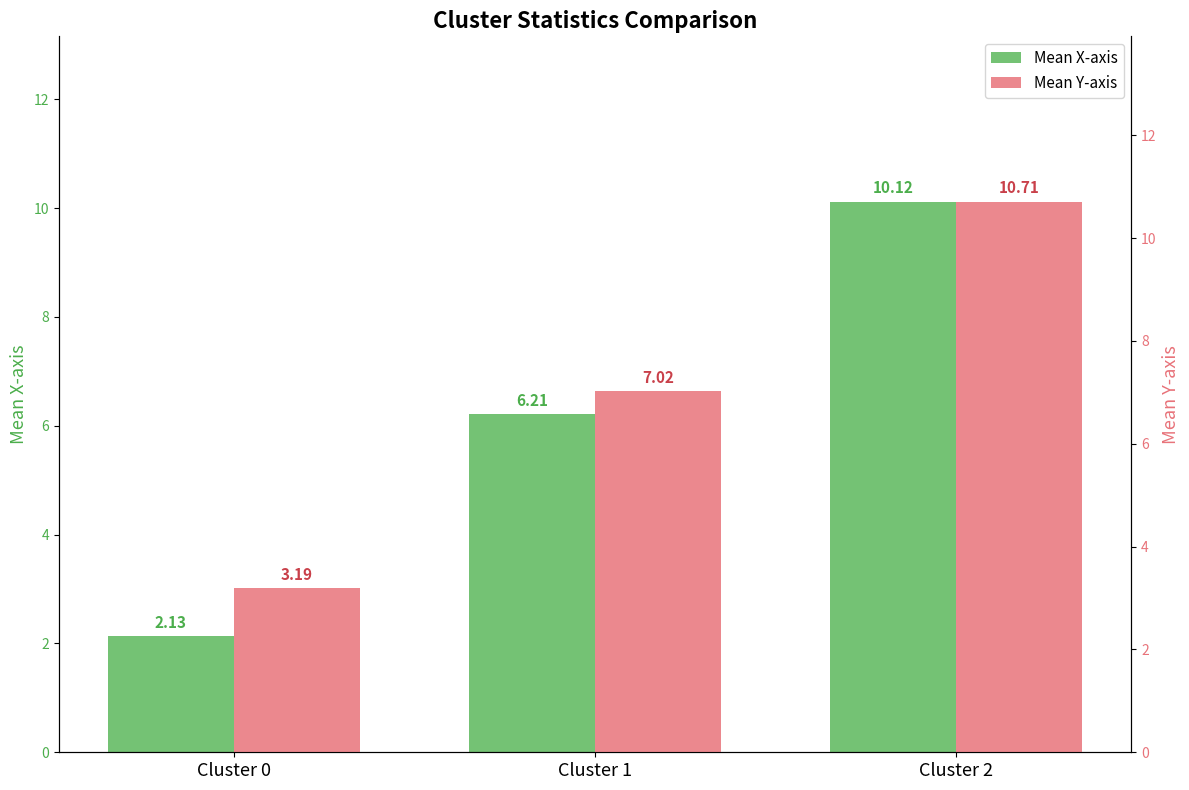

Reading right to left, list all the values displayed in this chart.

Mean X-axis: 10.1	6.2	2.1
Mean Y-axis: 10.7	7.0	3.2